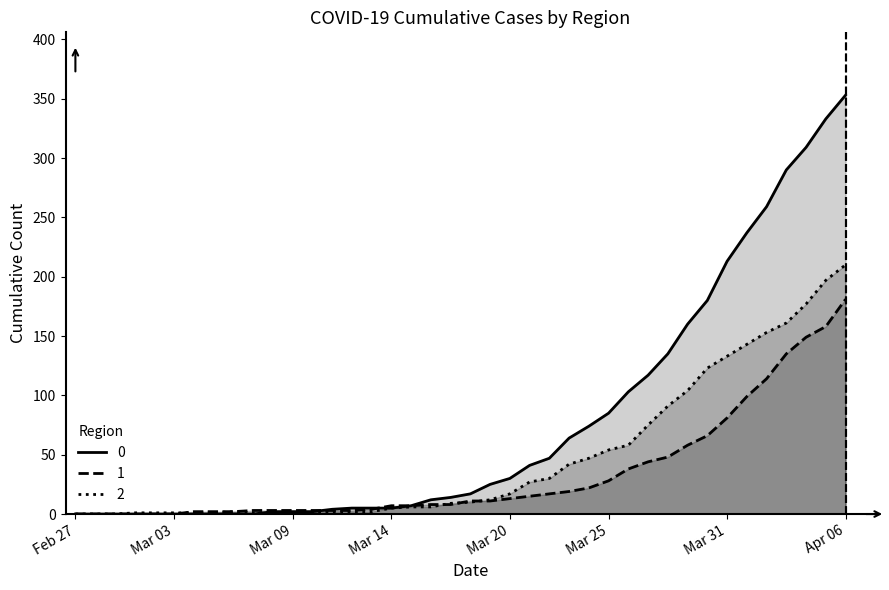

How many lines are shown in the chart?

3